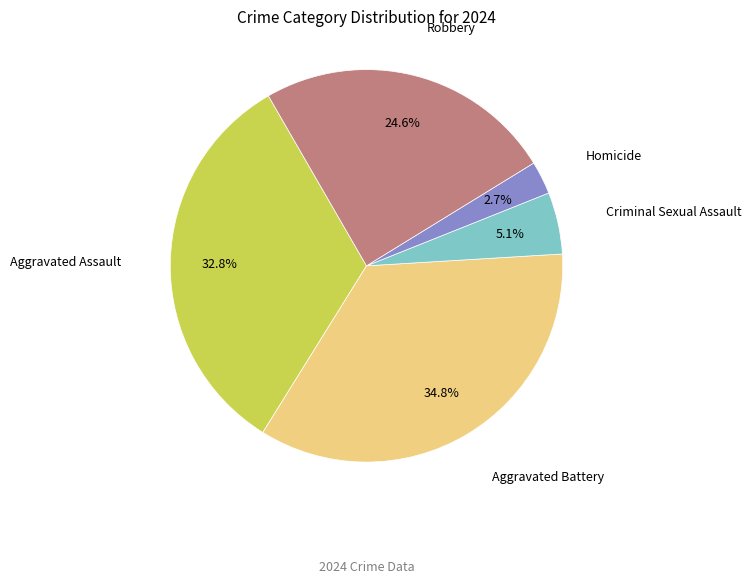

Is there any slice that represents more than half of the pie?

No